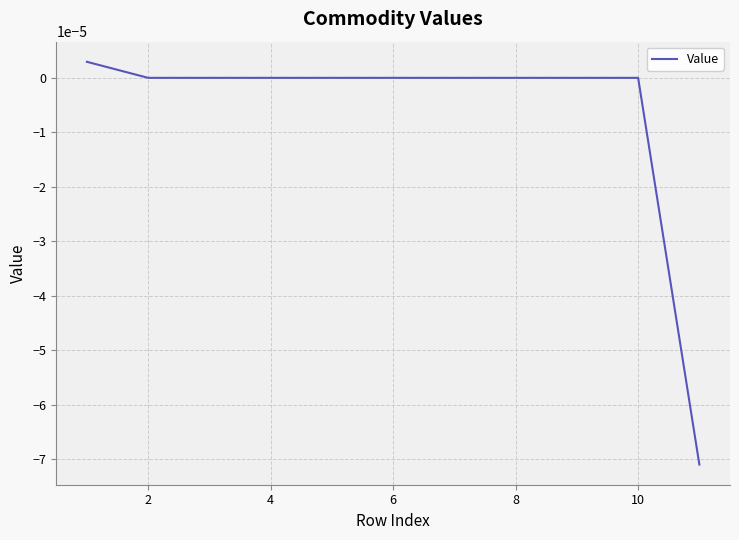

The chart shows a value of 0.0 at 6. True or false?

True